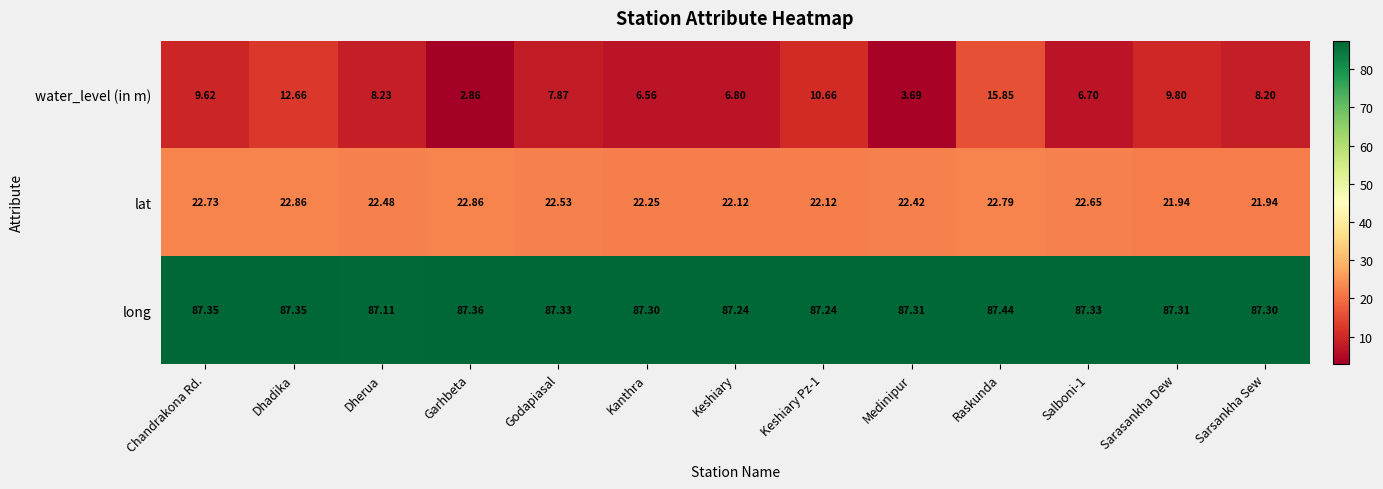

Which series changed the most between Dhadika and Godapiasal?

water_level (in m)